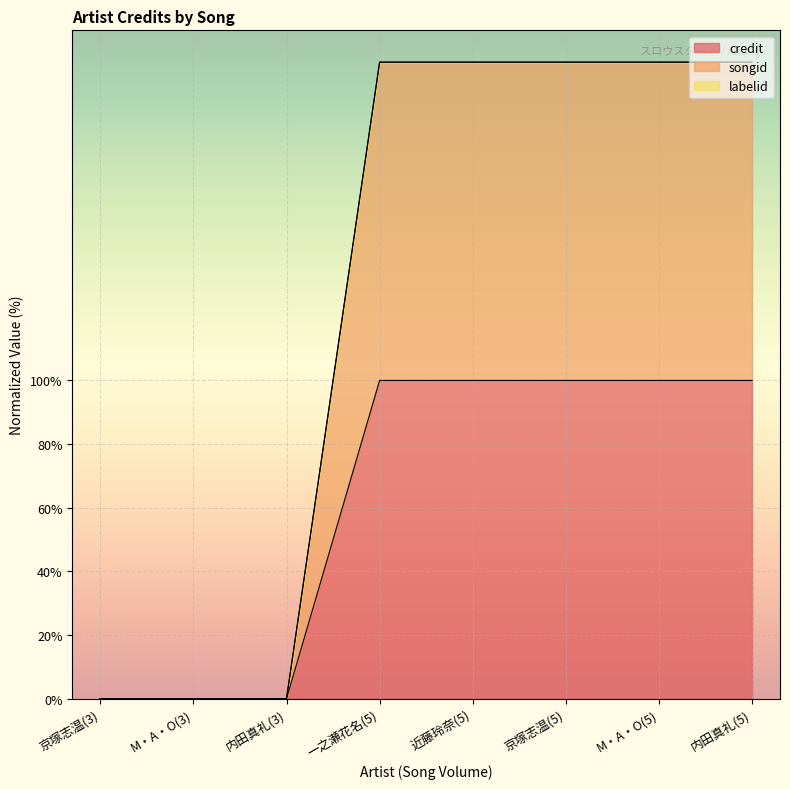

The songid series shows -104.9 at 内田真礼(3). True or false?

False